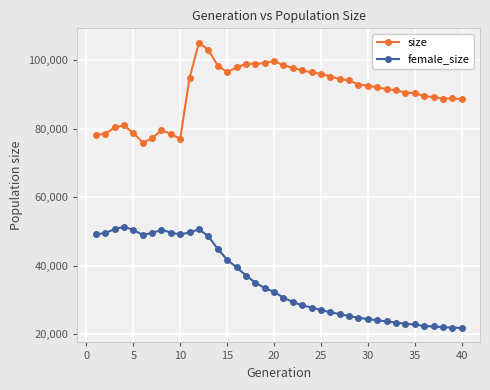

True or false: female_size has more than 0 interior local peaks.

True